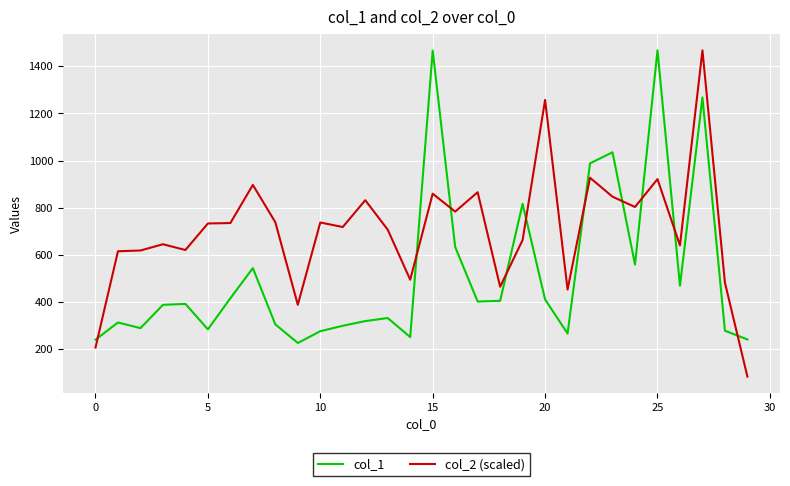

List the series in order of their overall mean, lowest first.

col_1, col_2 (scaled)